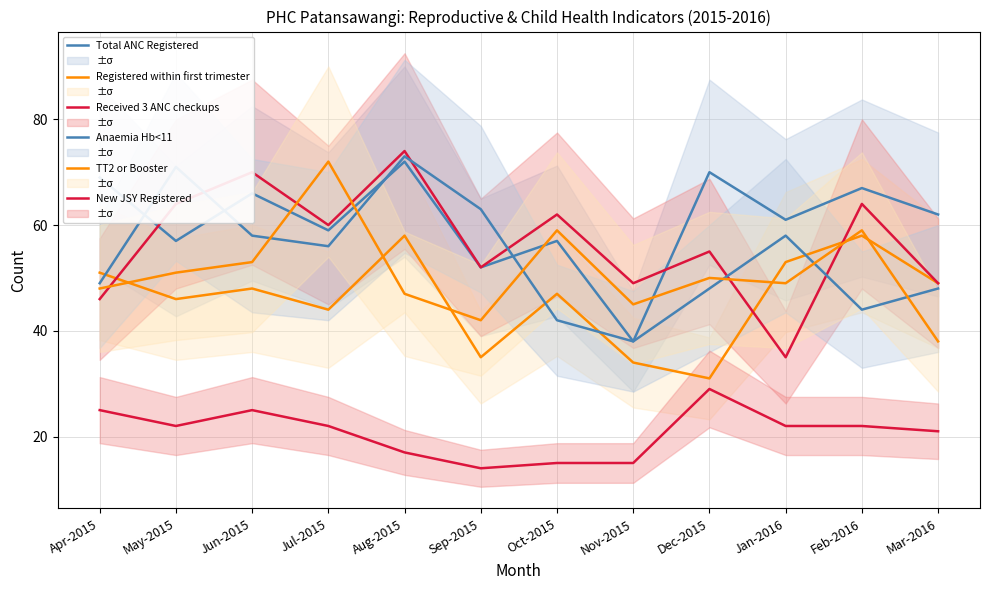

At how many categories does at least one series exceed 65?

7